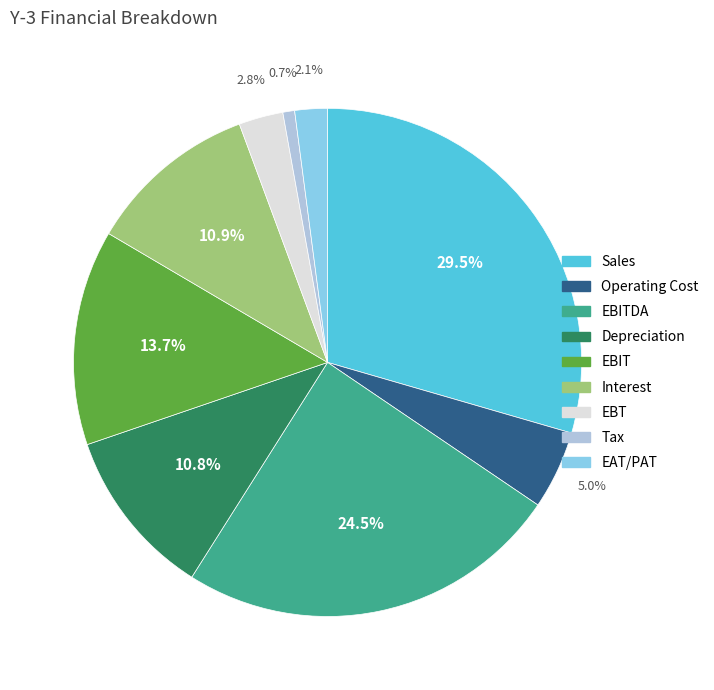

Approximately how many times larger is the value at Sales compared to Tax?

39.4